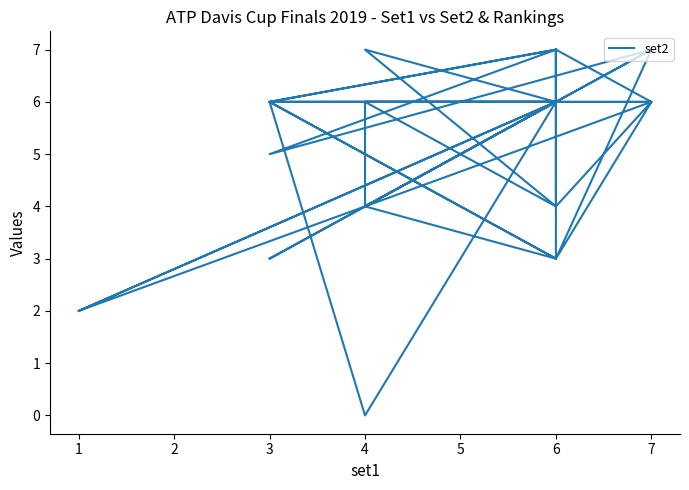

How many distinct data groups are displayed?

1